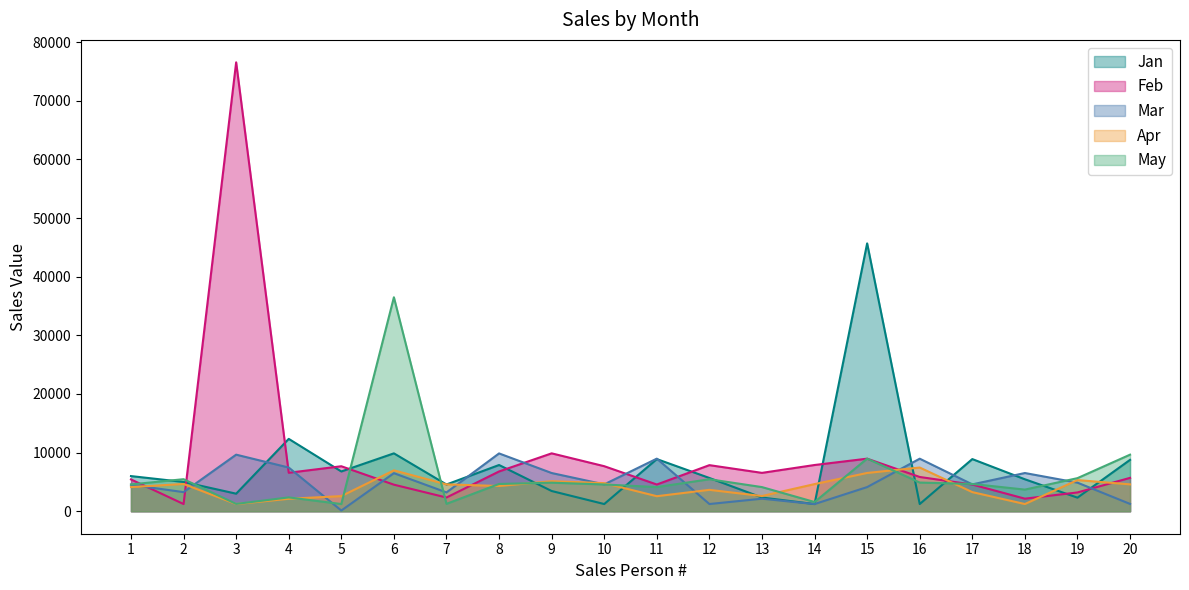

How many lines are shown in the chart?

5